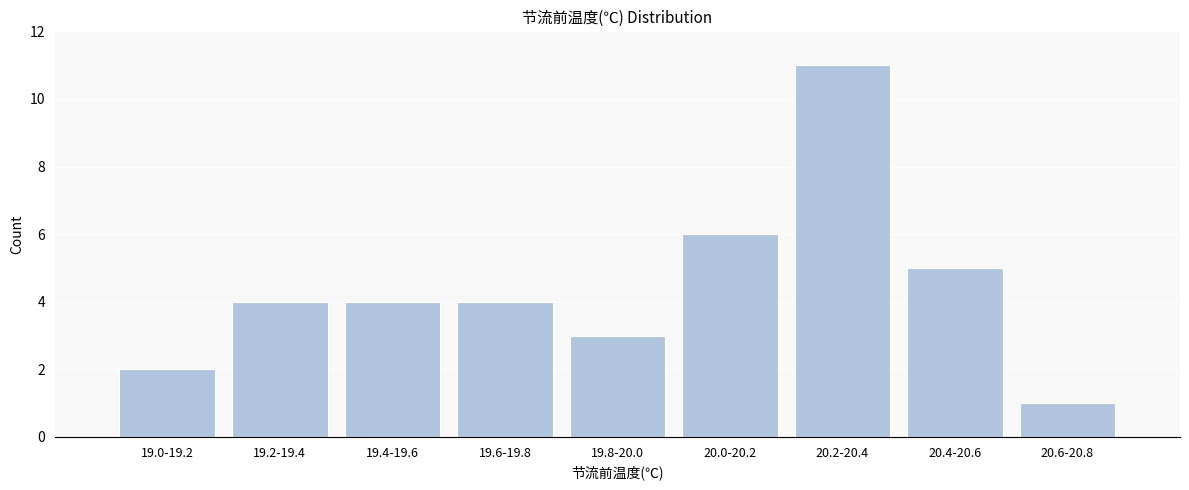

Reading right to left, transcribe all the data shown in this chart.

20.6-20.8=1	20.4-20.6=5	20.2-20.4=11	20.0-20.2=6	19.8-20.0=3	19.6-19.8=4	19.4-19.6=4	19.2-19.4=4	19.0-19.2=2